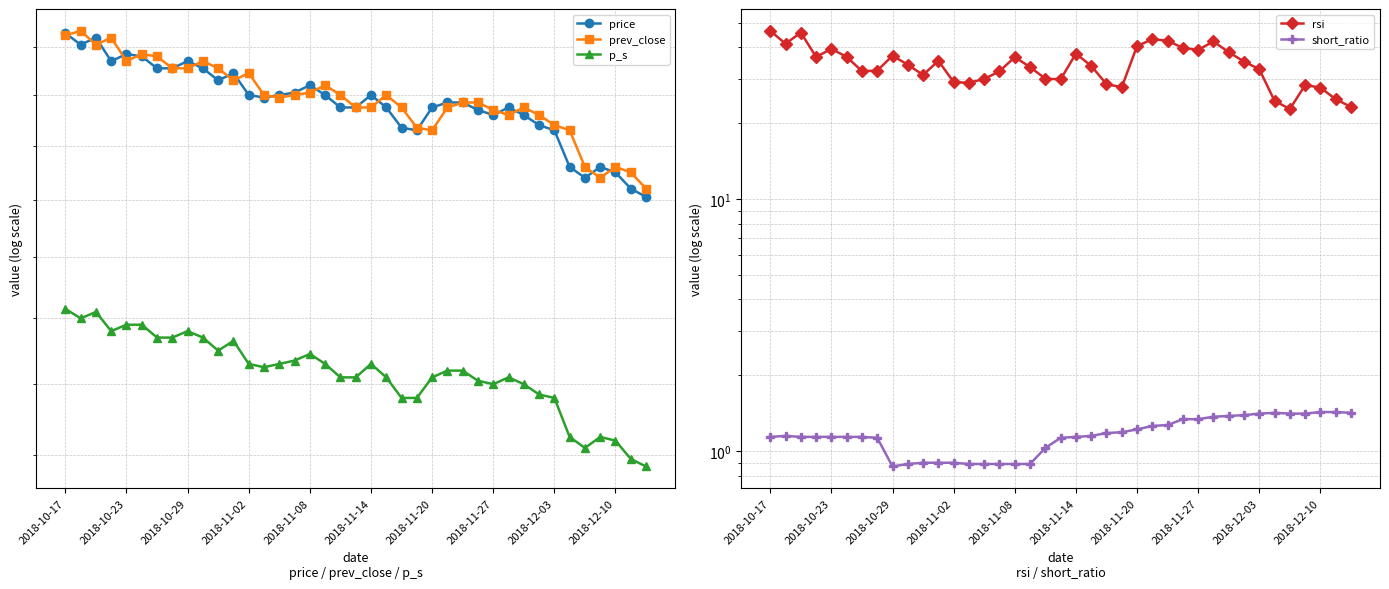

What is the value of the rsi point at the 23rd from the left?

28.6